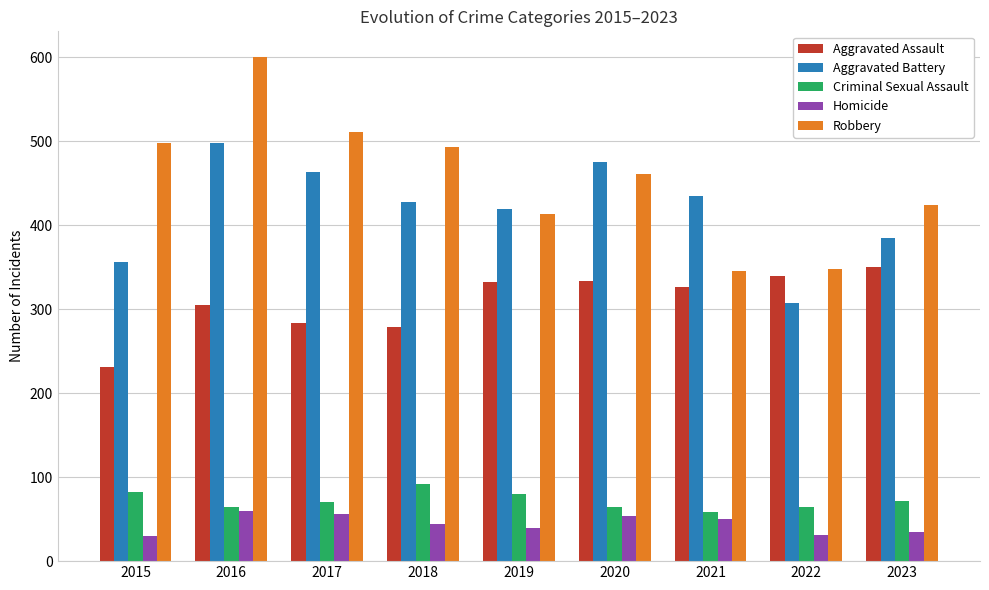

What is the smallest value displayed?

30